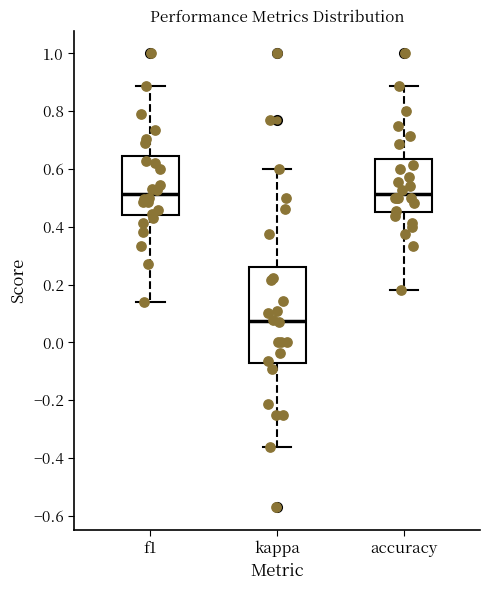

Comparing the boxes themselves (not the whiskers), which one is the tallest?

kappa